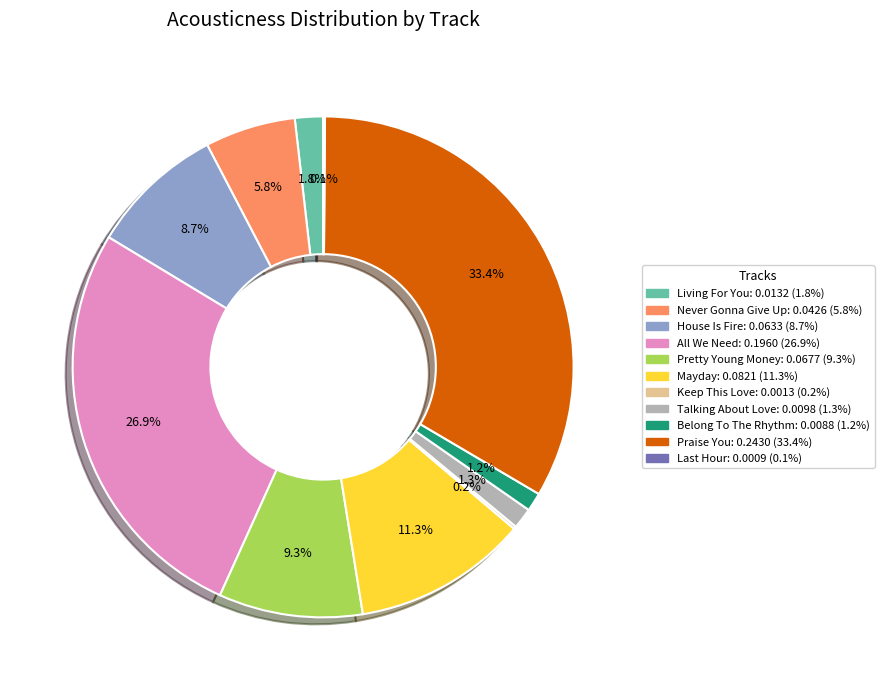

To the nearest percent, what percentage of the pie is Living For You?

2%